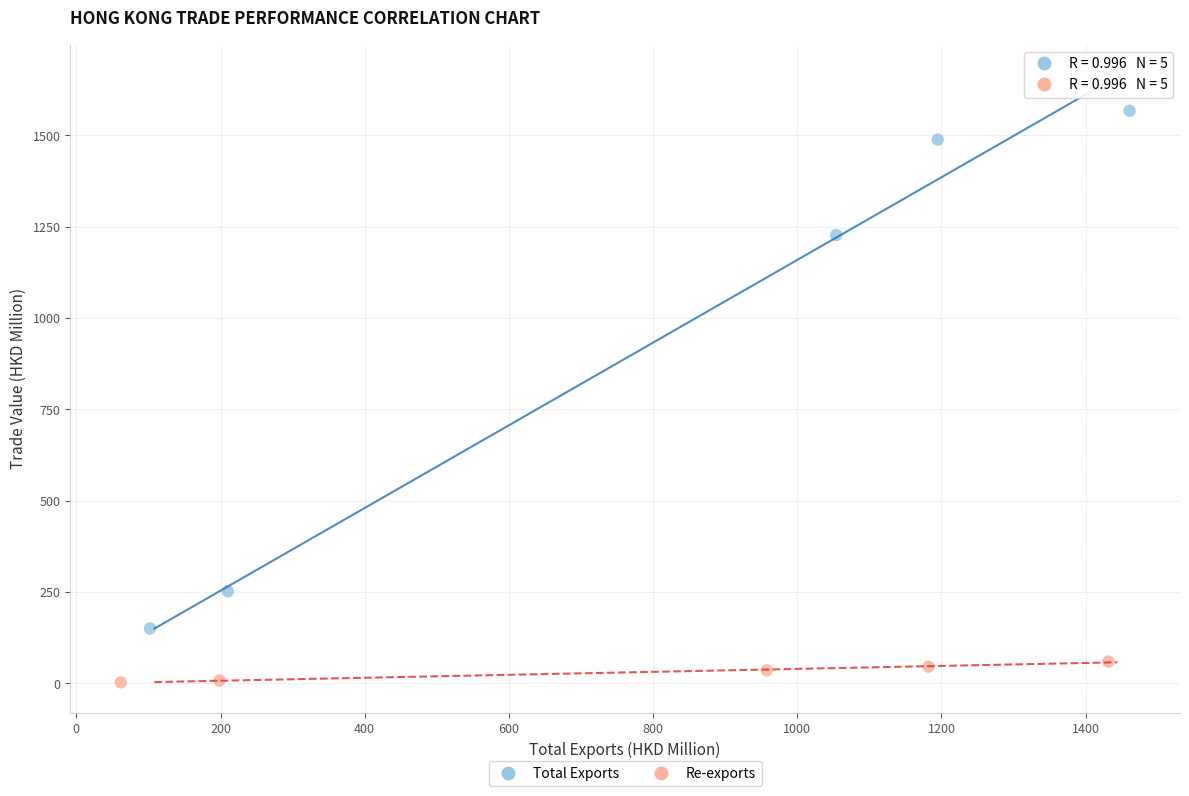

What are all the series names shown in the legend?

Total Exports, Re-exports